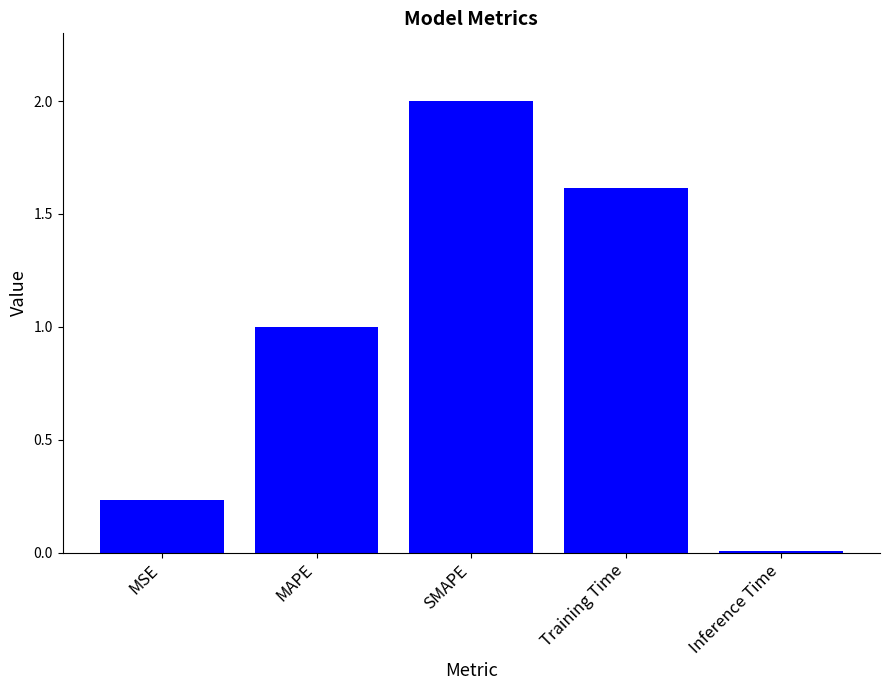

What is the difference between the maximum and minimum values?

2.0